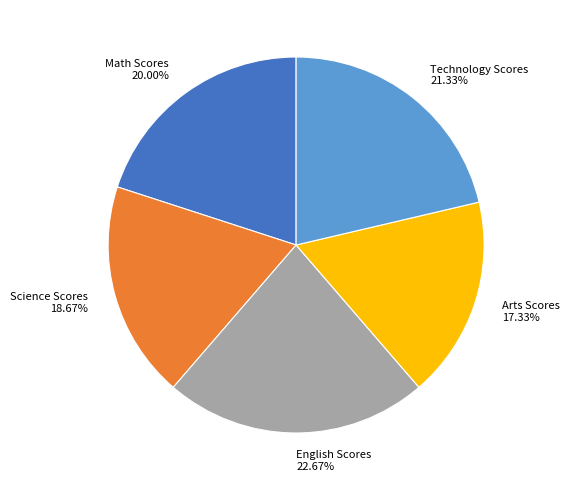

Approximately how many times larger is the value at English Scores compared to Technology Scores?

1.1